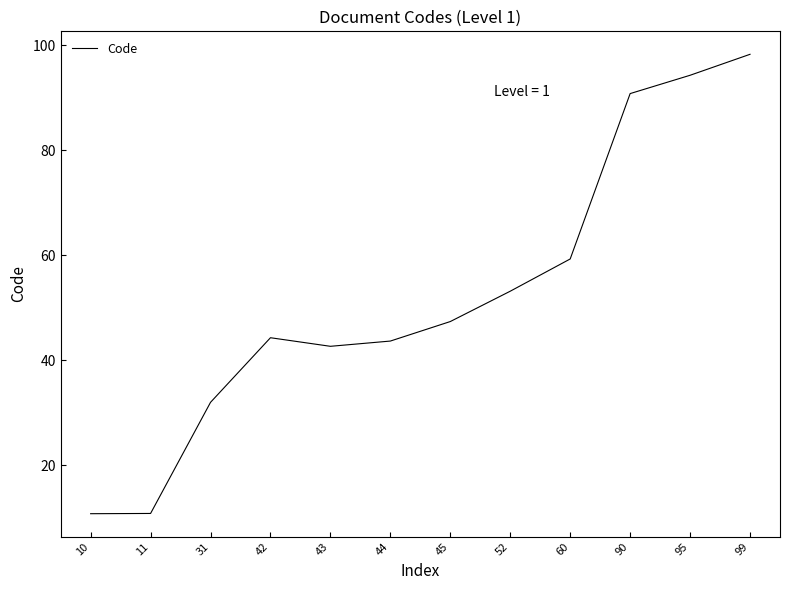

Approximately how many times larger is the value at 10 compared to 42?

0.2